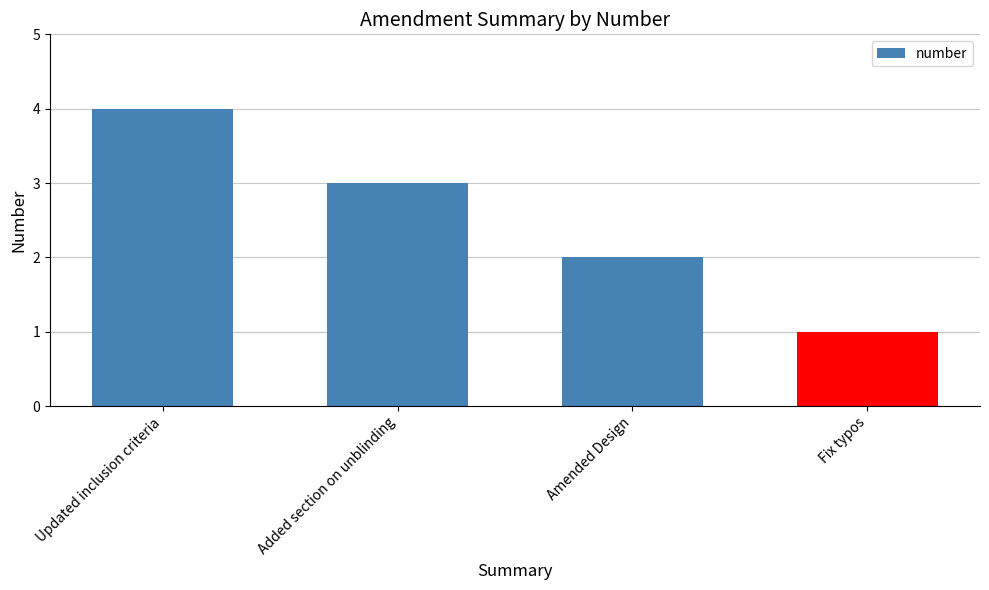

List the labels in order of value, smallest first.

Fix typos, Amended Design, Added section on unblinding, Updated inclusion criteria